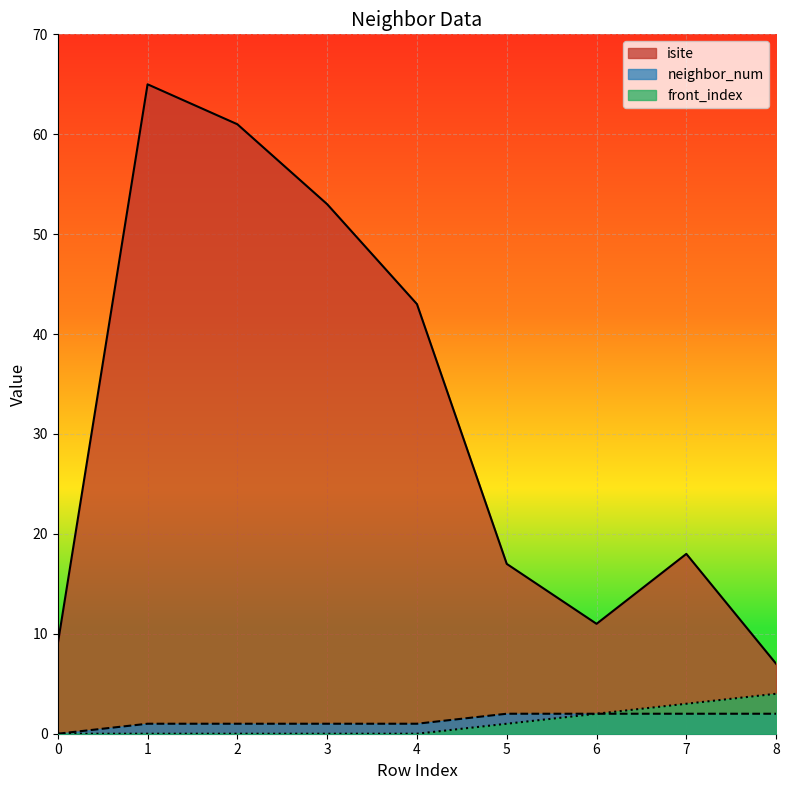

At which label is front_index closest to 2?

6